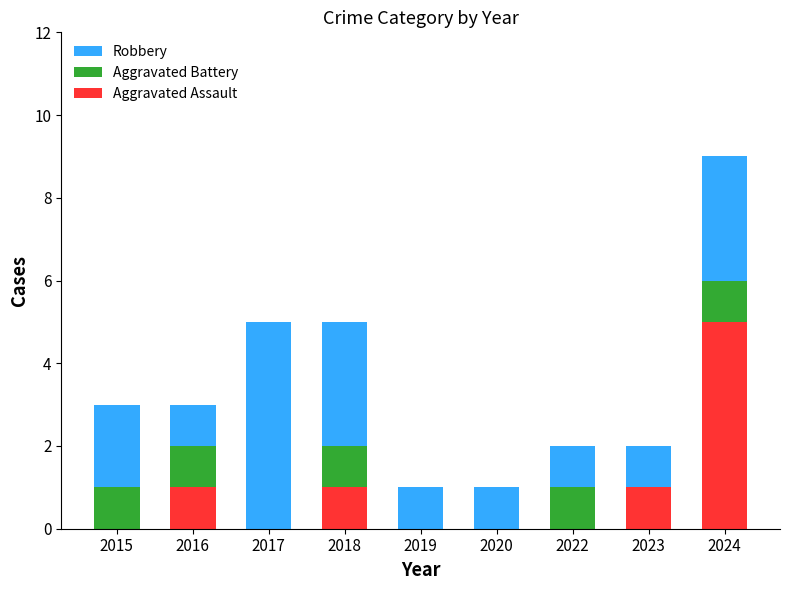

Reading left to right, list the values for the Aggravated Assault series.

2015=0	2016=1	2017=0	2018=1	2019=0	2020=0	2022=0	2023=1	2024=5